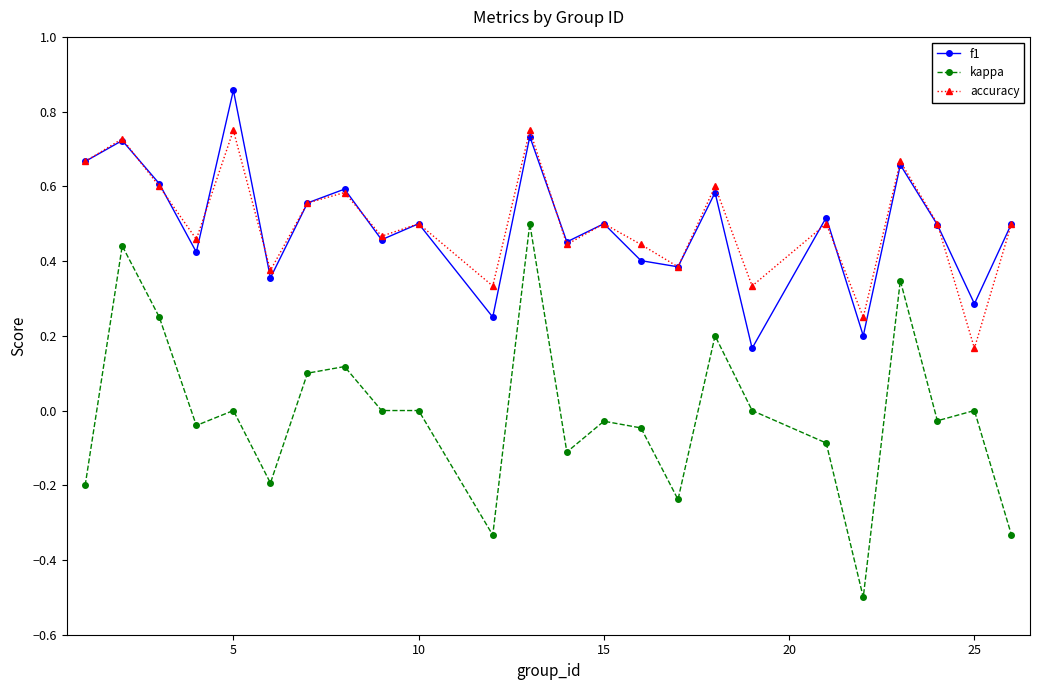

List the series in order of their peak value, highest first.

f1, accuracy, kappa